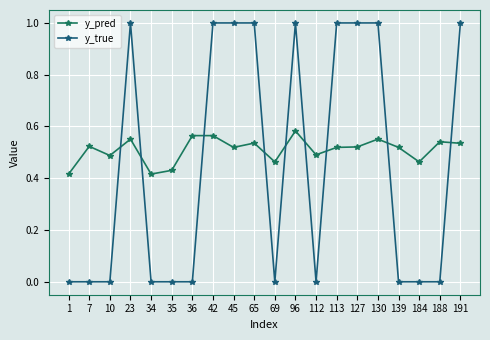

What is the total value across all series at 96?

1.6